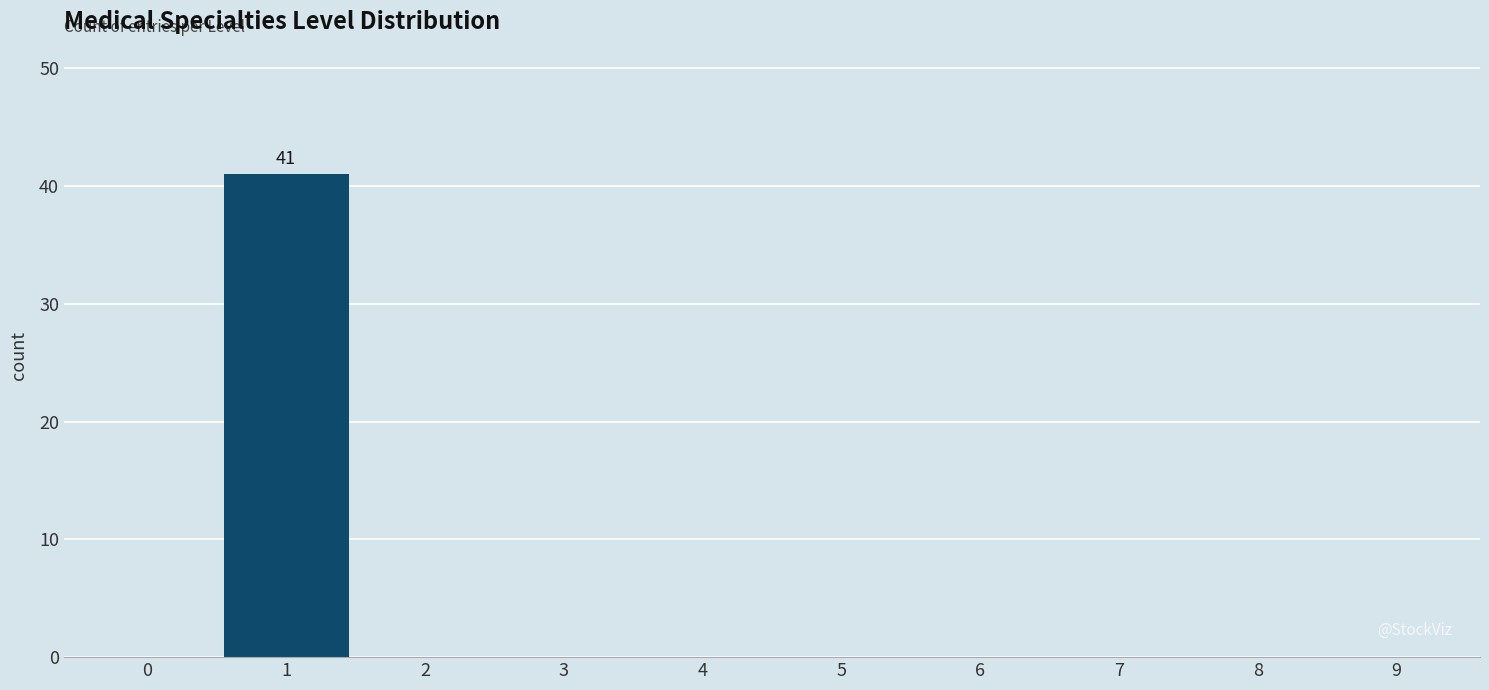

Reading right to left, extract all data points from this chart.

9=0	8=0	7=0	6=0	5=0	4=0	3=0	2=0	1=41	0=0